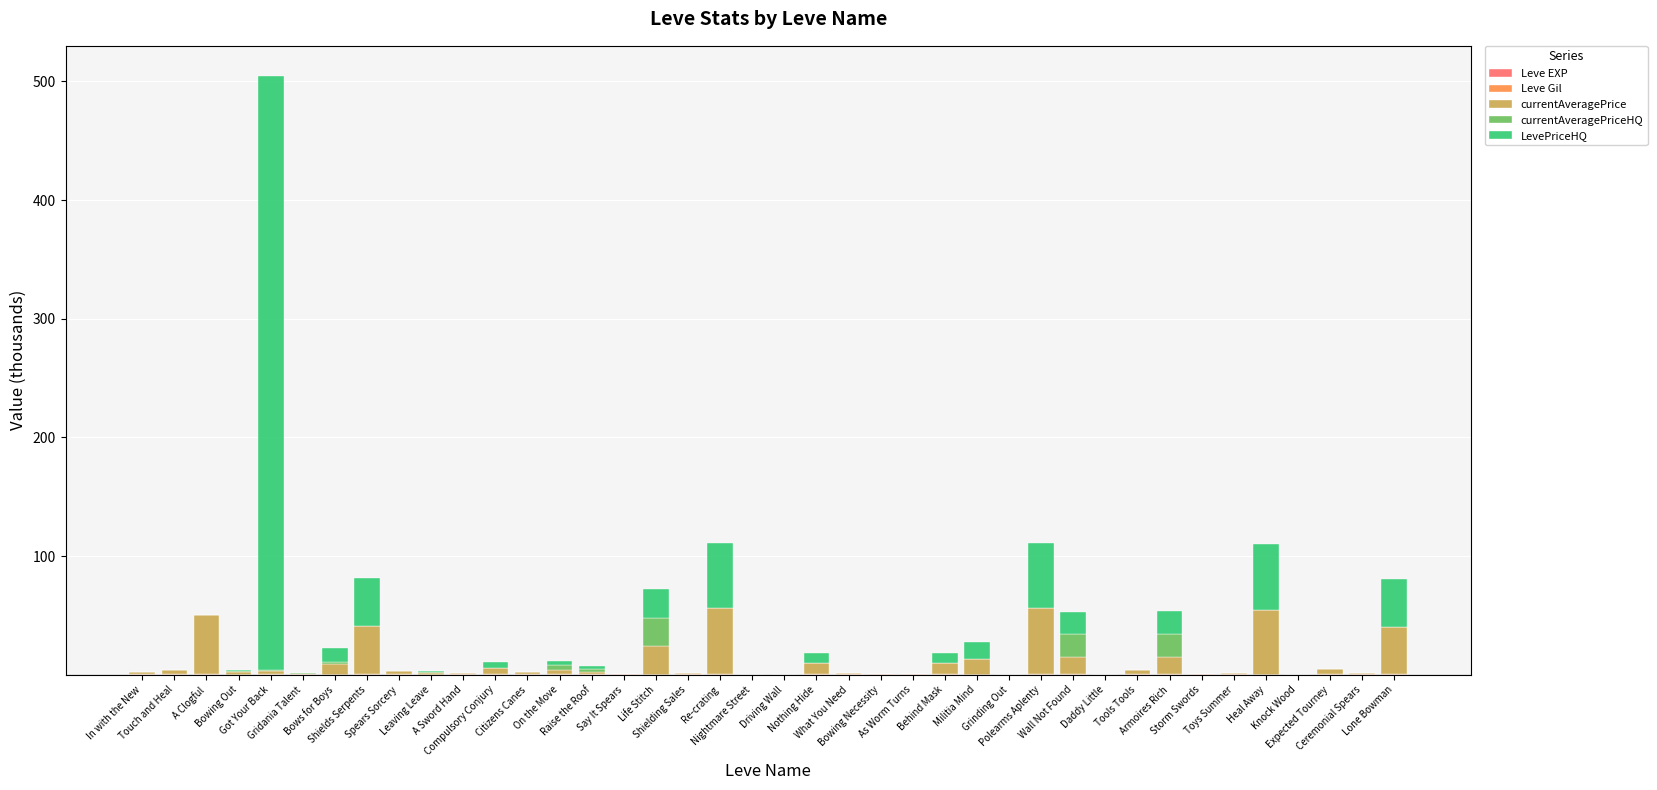

How many data points does each series have?

40